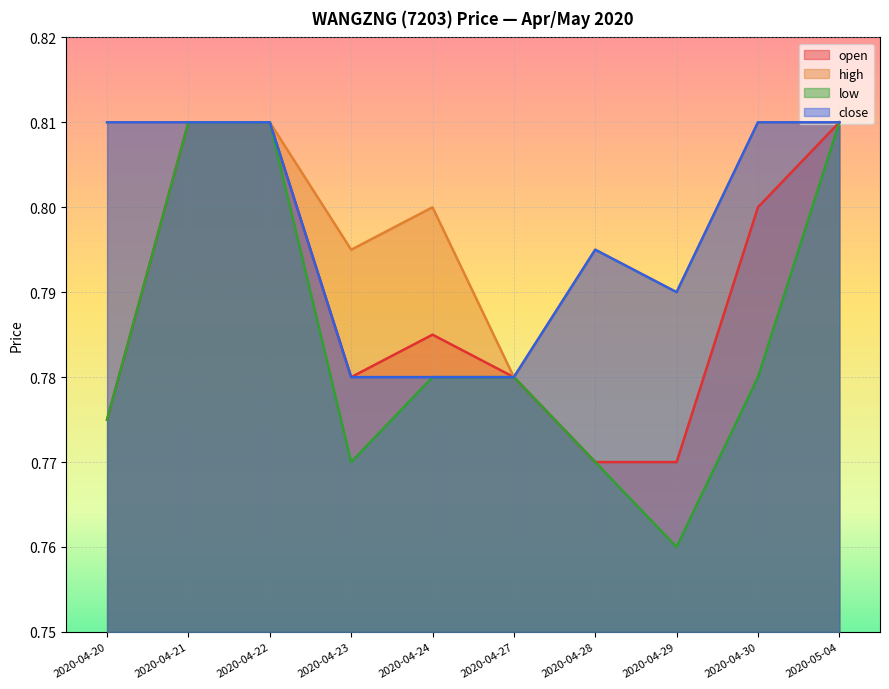

Rank the series by their maximum value, from highest to lowest.

open, high, low, close